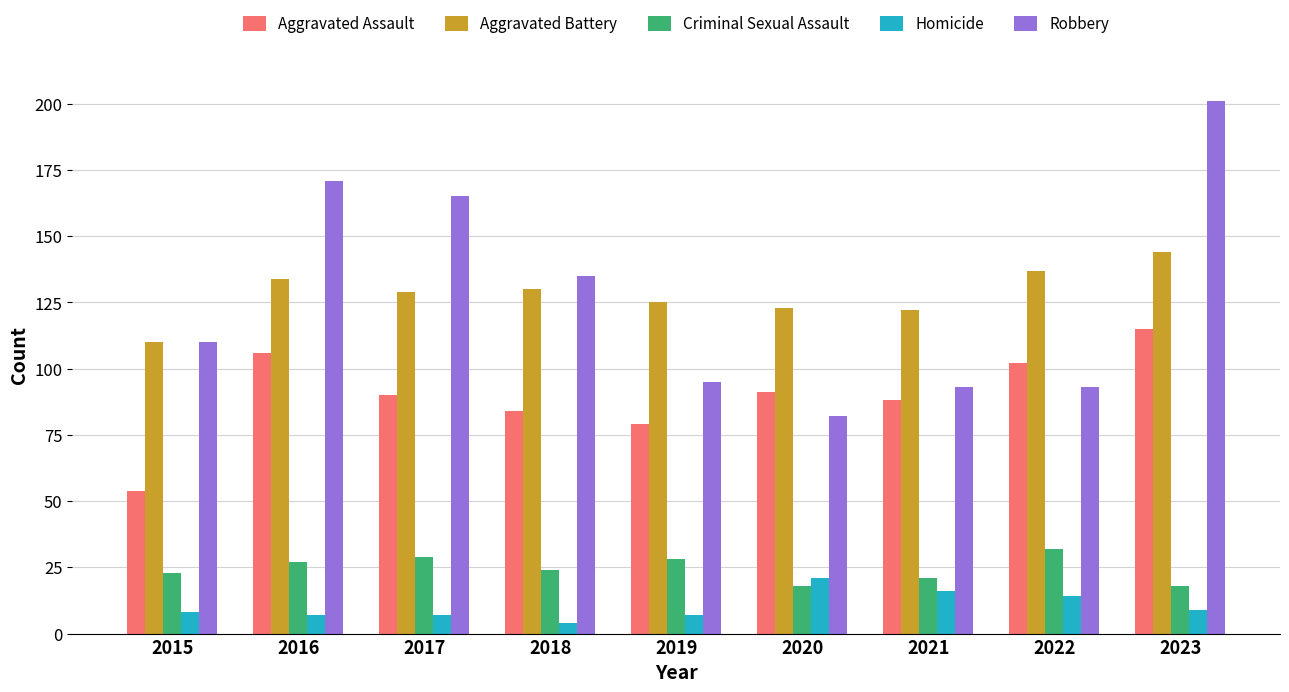

At which category is the sum across all series the highest?

2023